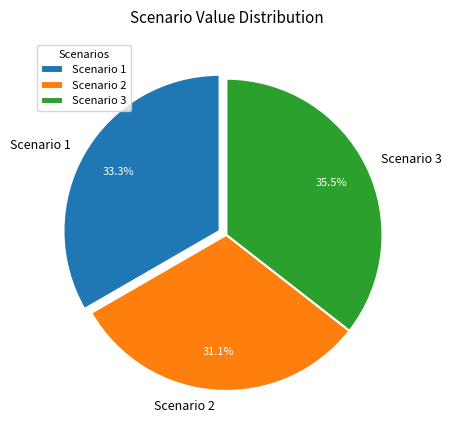

What percentage do Scenario 2 and Scenario 1 together represent?

64.5%